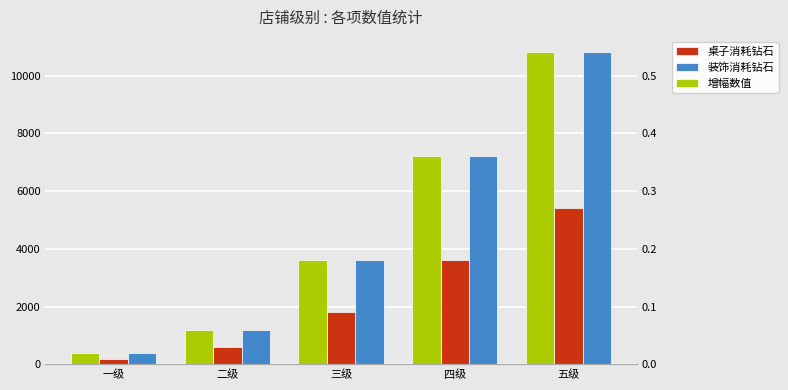

Is the value of 装饰消耗钻石 at 四级 greater than the value of 增幅数值 at 一级?

Yes